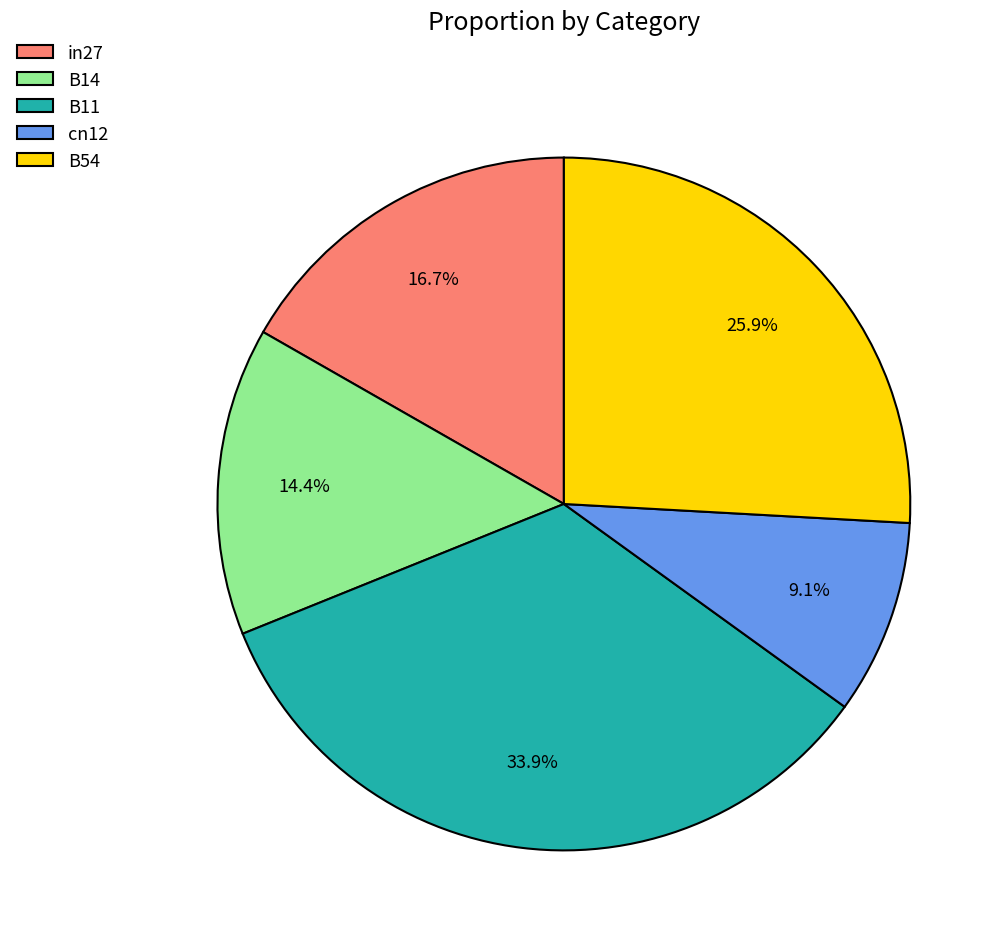

What percentage is NOT represented by cn12?

90.9%